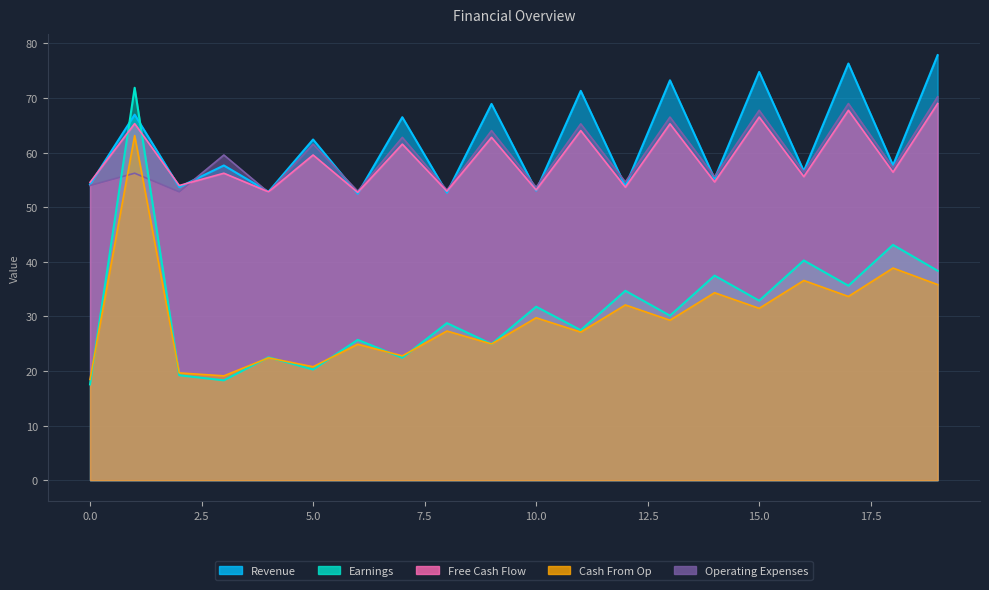

List the labels in order of Earnings value, largest first.

1, 18, 16, 19, 14, 17, 12, 15, 10, 13, 8, 11, 6, 9, 4, 7, 5, 2, 3, 0